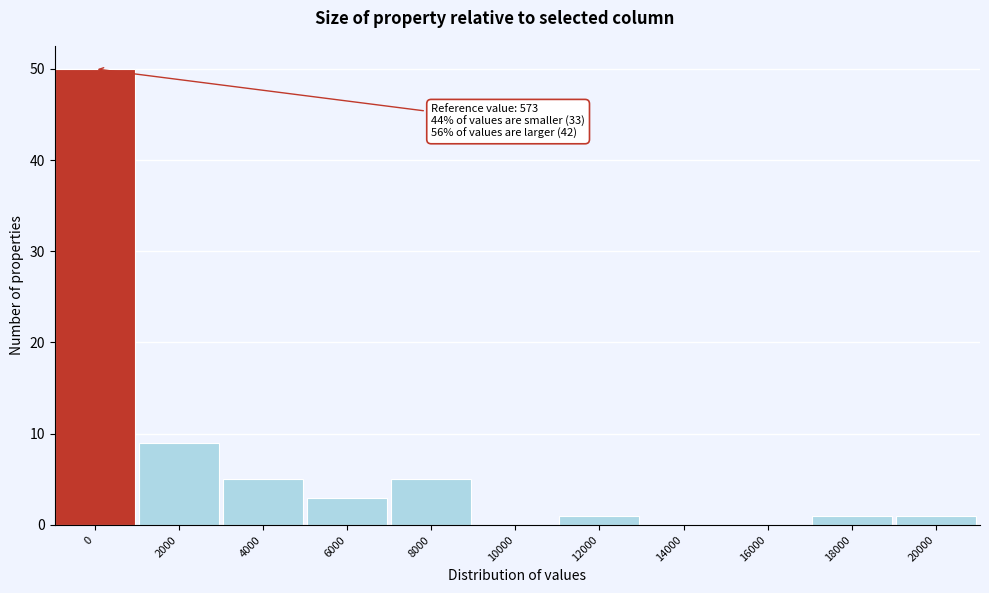

Reading right to left, what are all the values shown in this chart?

20000=1	18000=1	16000=0	14000=0	12000=1	10000=0	8000=5	6000=3	4000=5	2000=9	0=50